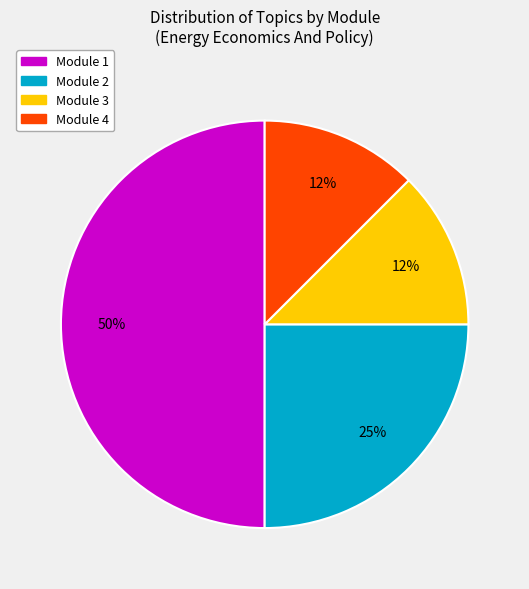

To the nearest percent, what is the average slice percentage?

25%